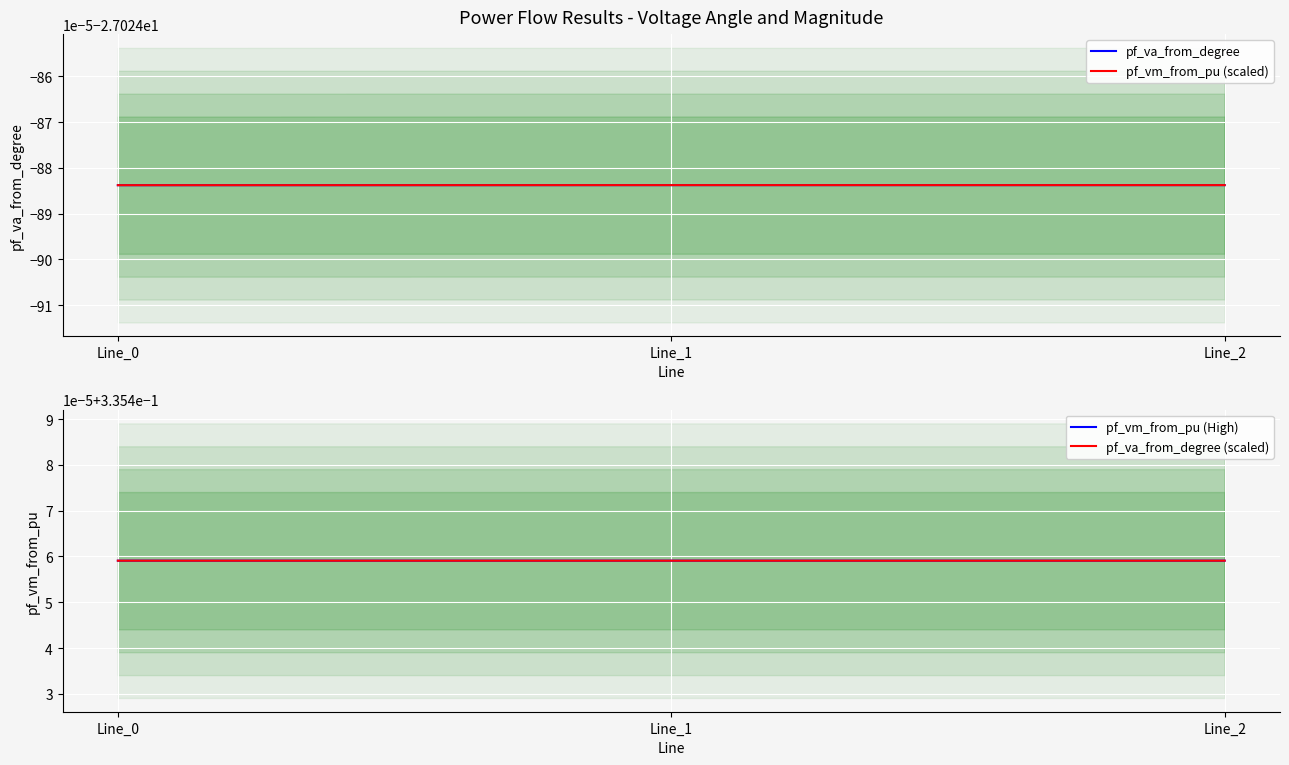

What is the total value across all series at Line_2?

-53.4